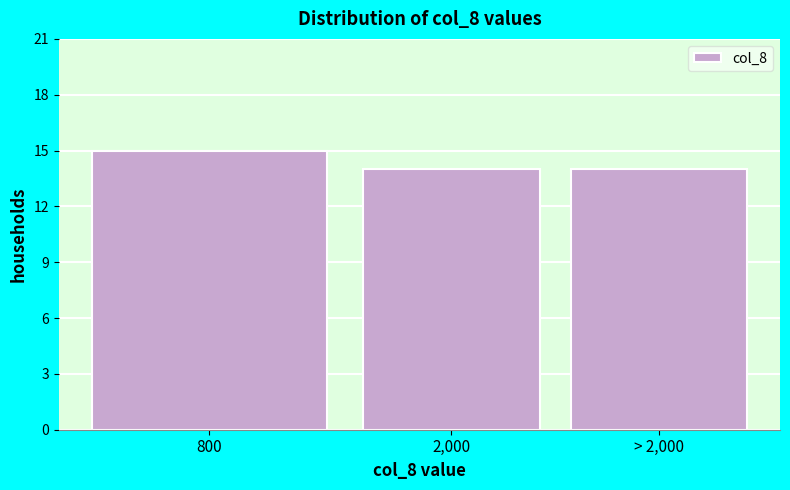

Reading left to right, transcribe all the data shown in this chart.

800=15	2,000=14	> 2,000=14